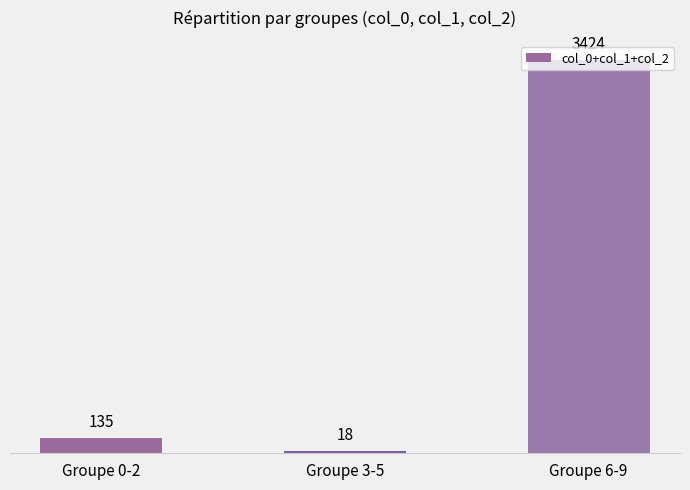

What is the label of the 3rd bar from the left?

Groupe 6-9